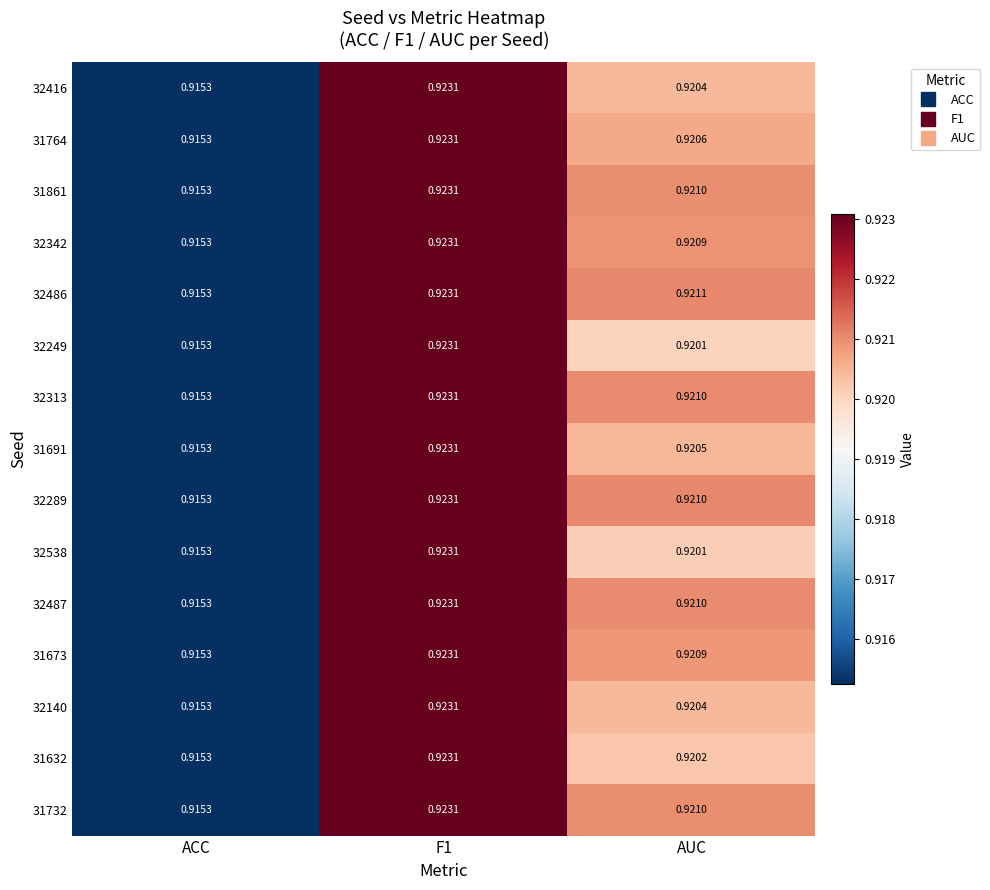

At which category does the chart reach its minimum across all series?

ACC